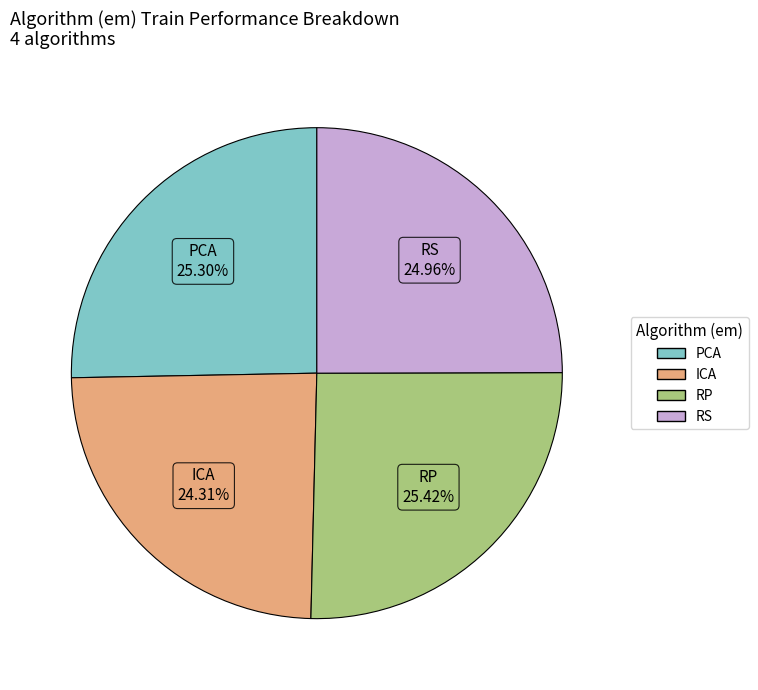

What percentage is the PCA slice, to the nearest percent?

25%